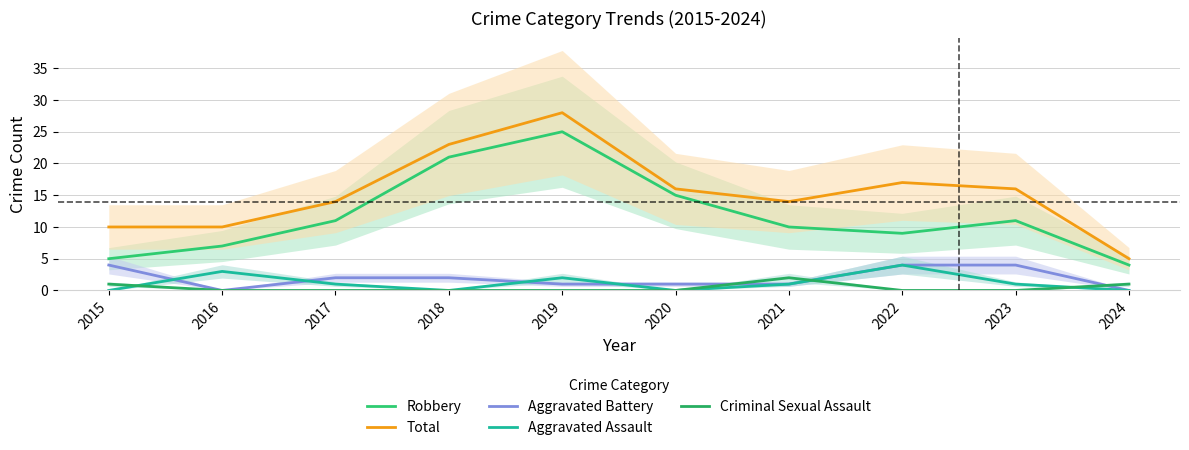

Which series has the widest spread of values?

Total